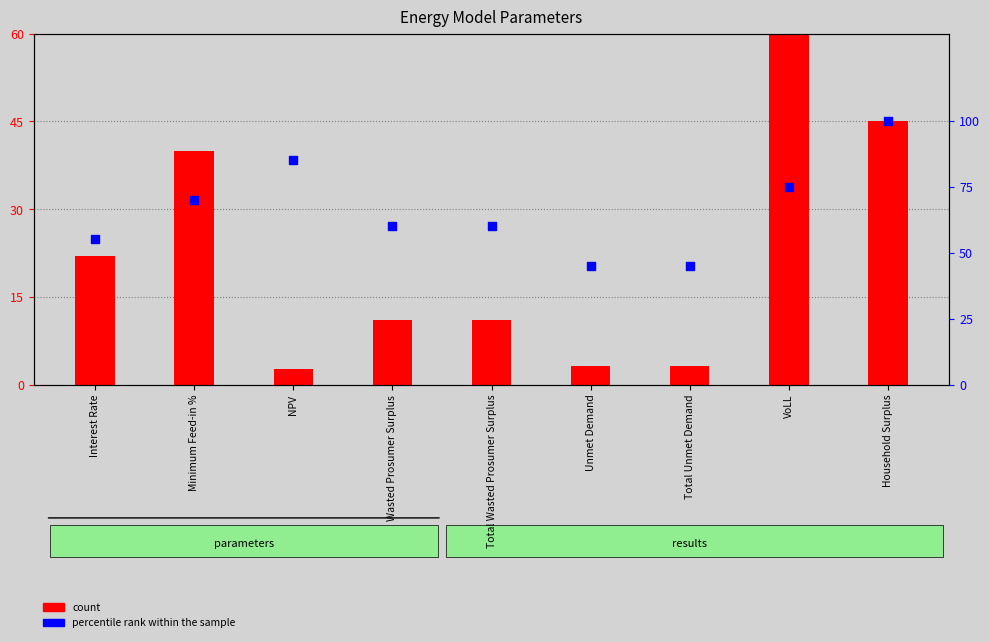

Which series has the widest spread of Y values?

count